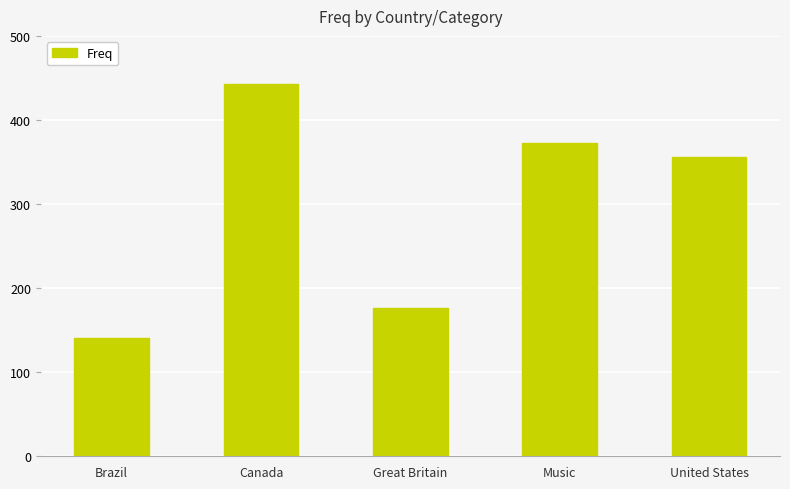

What is the greatest value displayed?

443